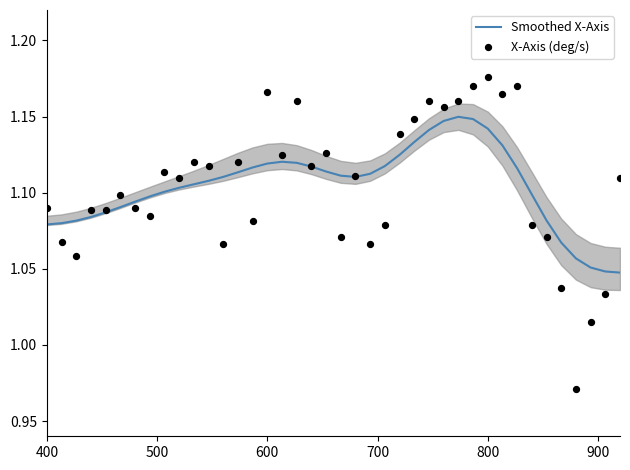

Which series contains the highest Y value?

X-Axis (deg/s)